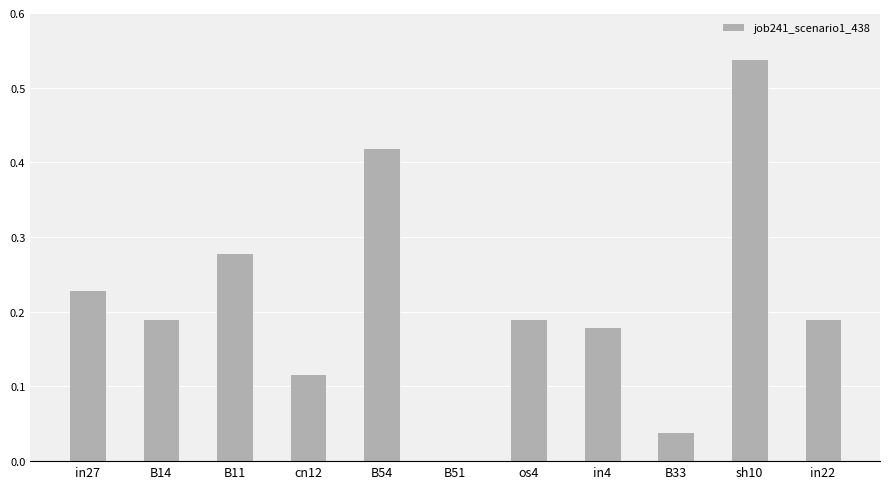

Are the bars grouped side by side (vs. stacked)?

No